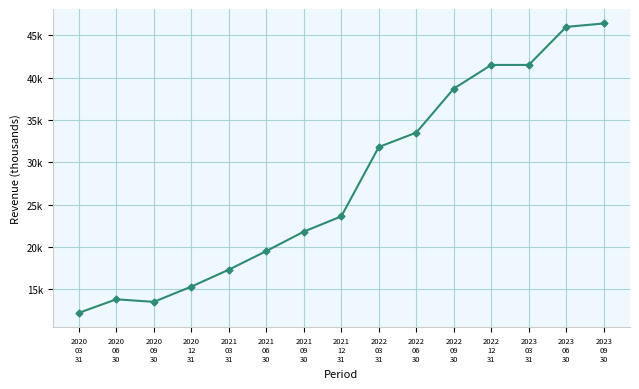

What is the label of the 13th point from the left?

2023
03
31